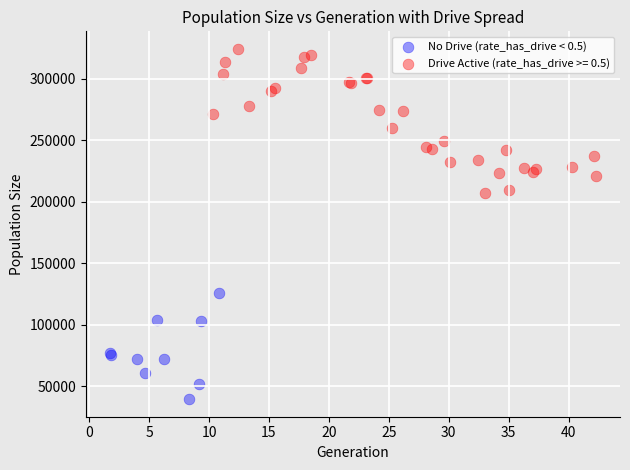

Which series has the widest spread of Y values?

Drive Active (rate_has_drive >= 0.5)